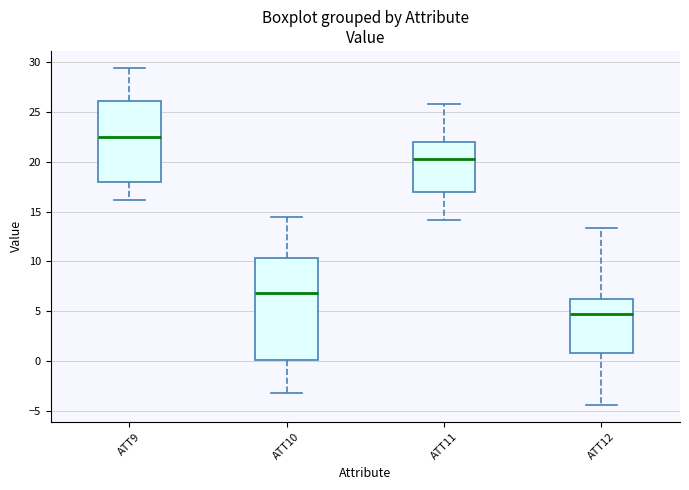

Which box is the tallest, from its lower edge to its upper edge?

ATT10